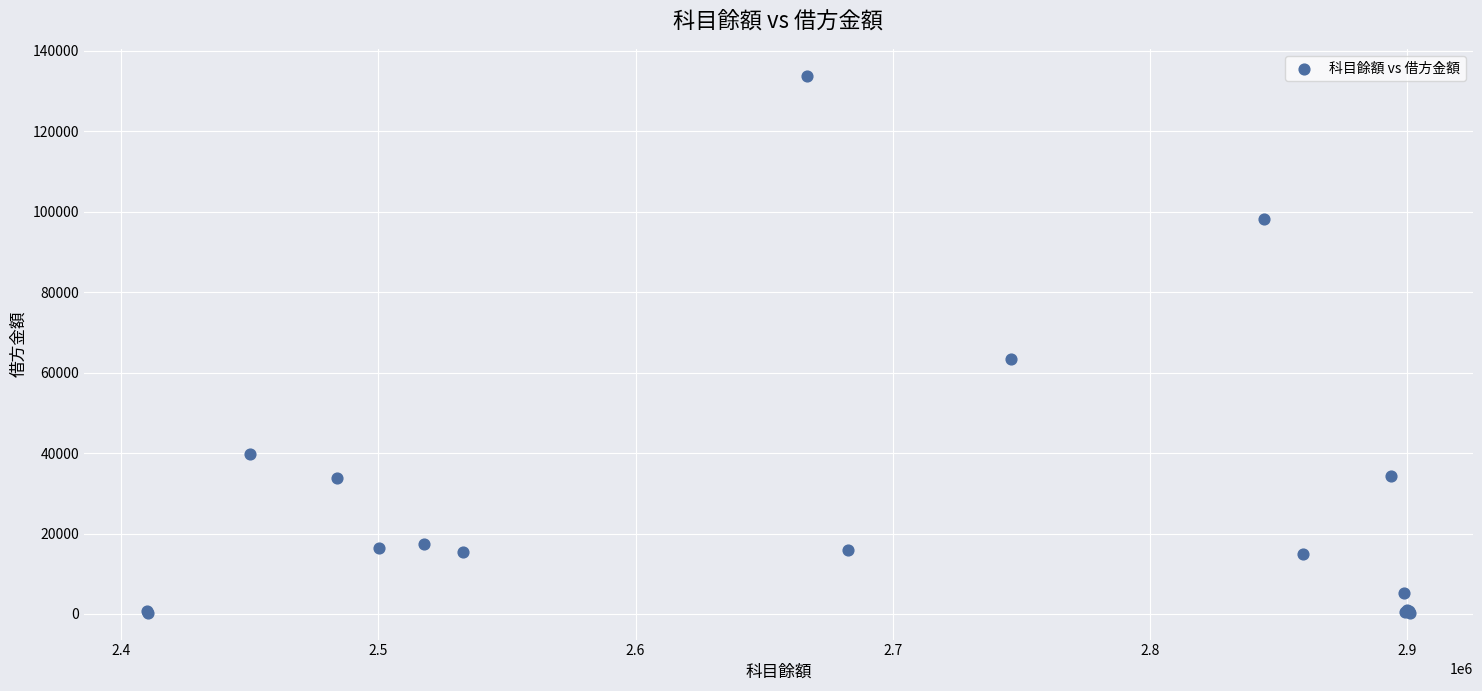

What Y value in the scatter plot is closest to 67061?

63338